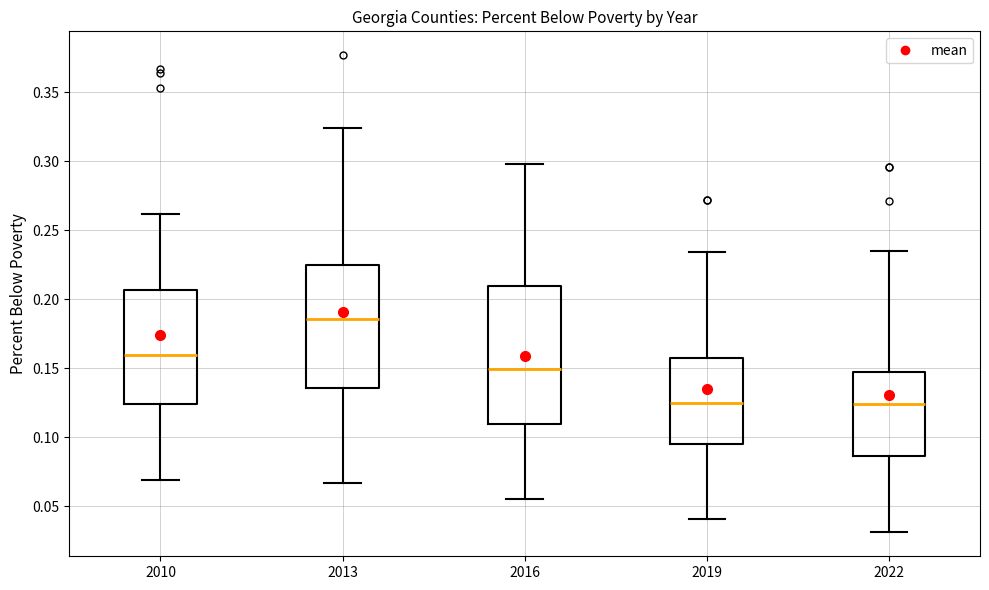

Which box has the highest median line?

2013